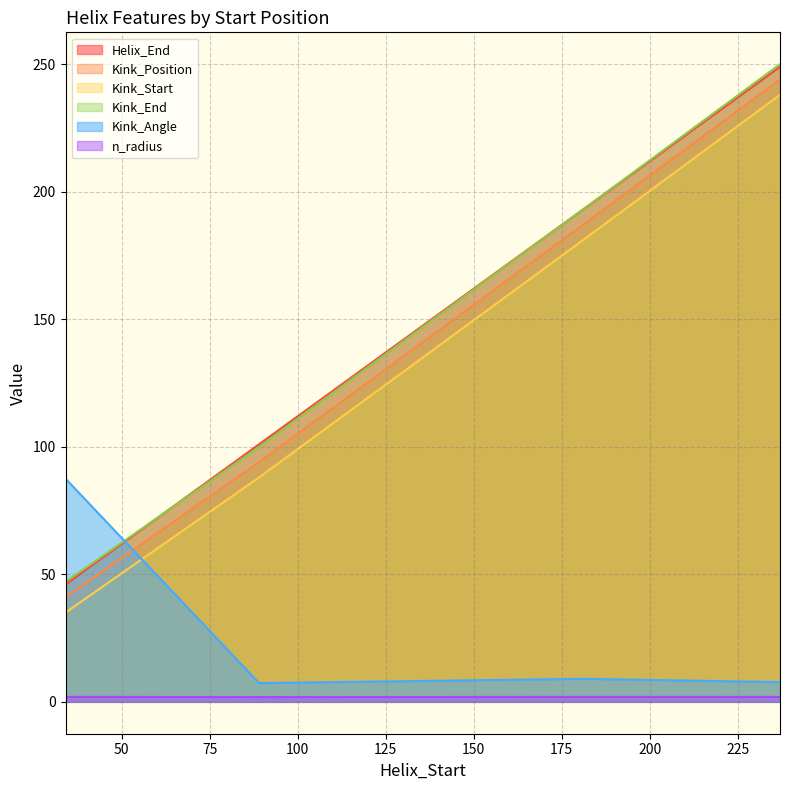

Which series has the widest spread of values?

Helix_End